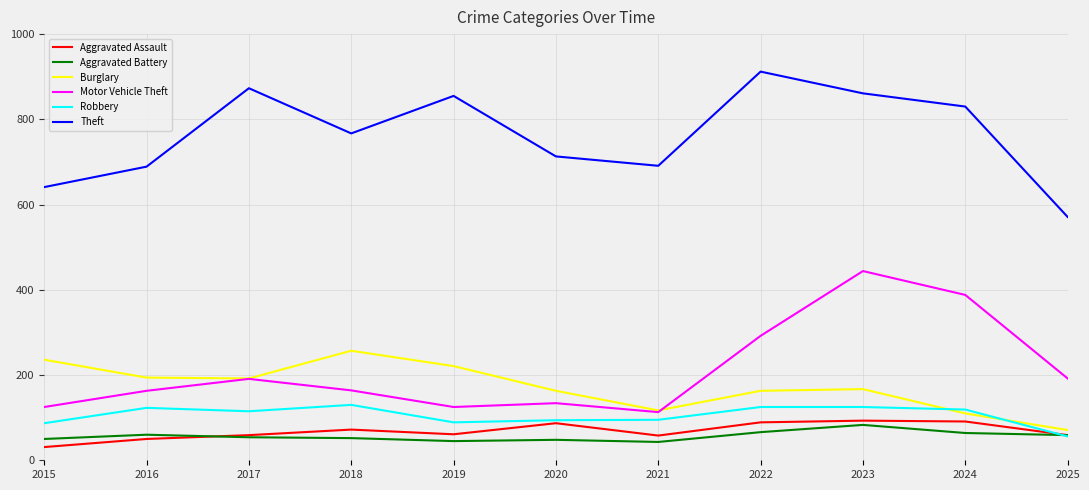

Which series has the largest total across all categories?

Theft